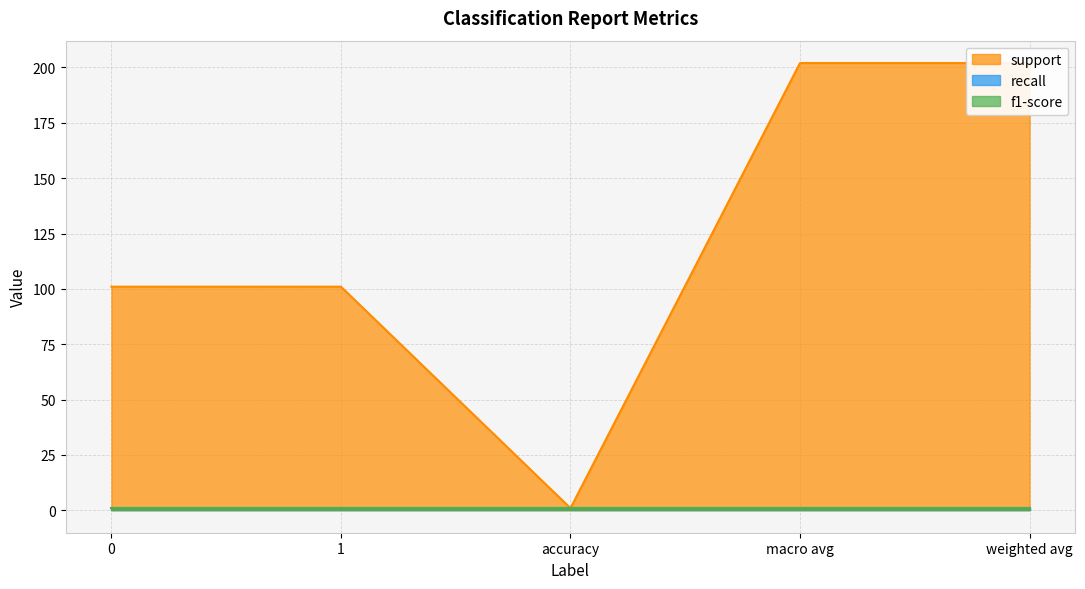

What is the value of the support point at the 3rd from the left?

1